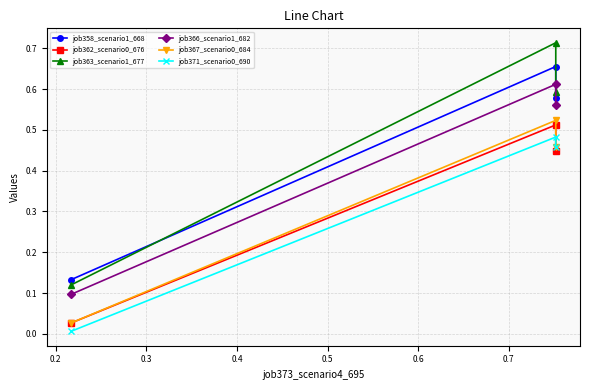

Count the number of data series in this chart.

6